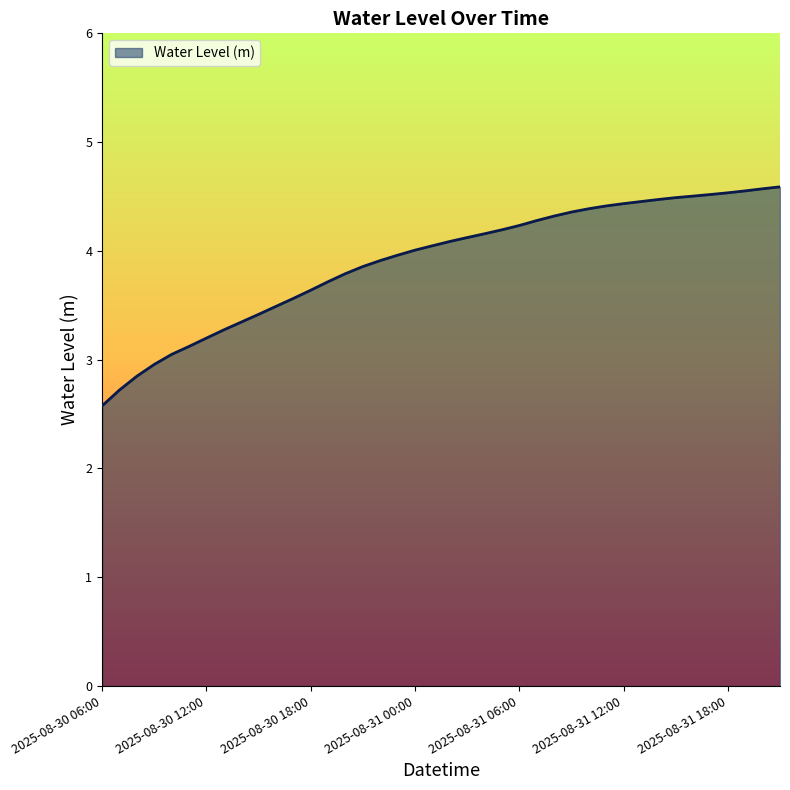

What is the greatest value displayed?

4.6